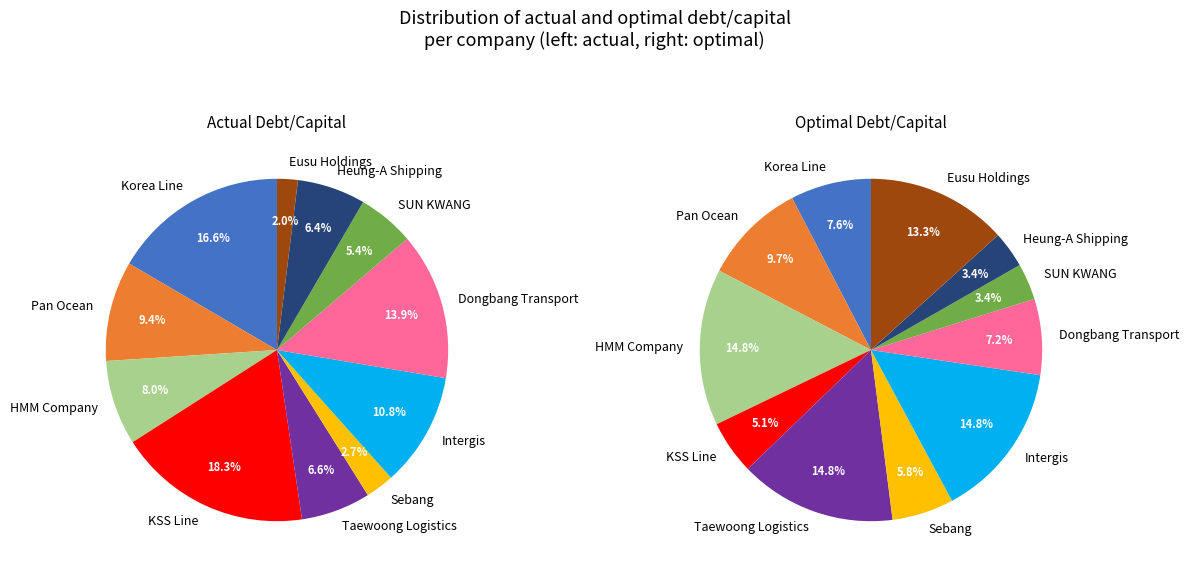

At 5, list the series in order from largest to smallest.

optimal_debt_capital, actual_debt_capital